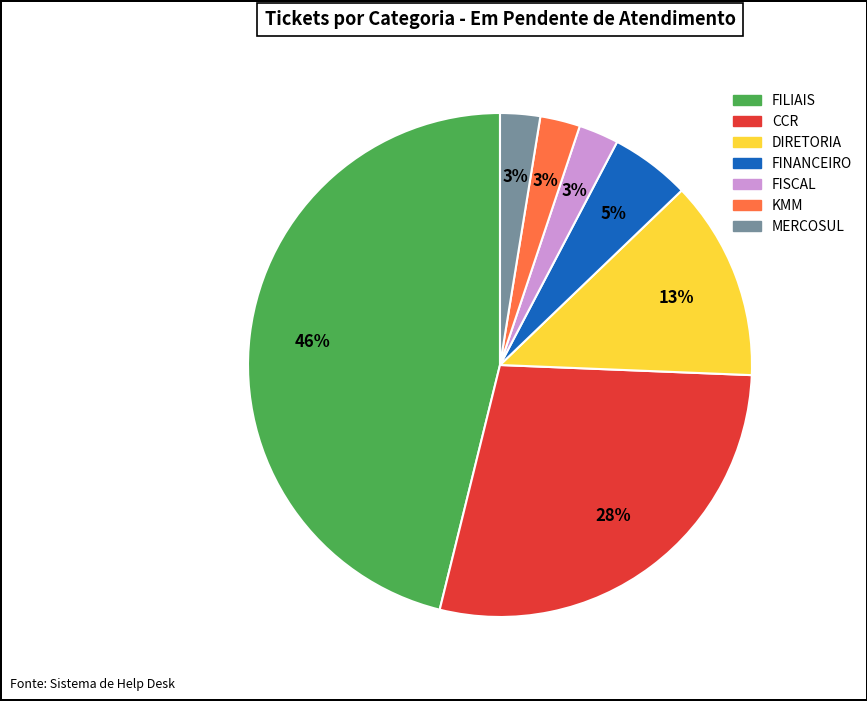

To the nearest percent, what portion does FISCAL represent?

3%